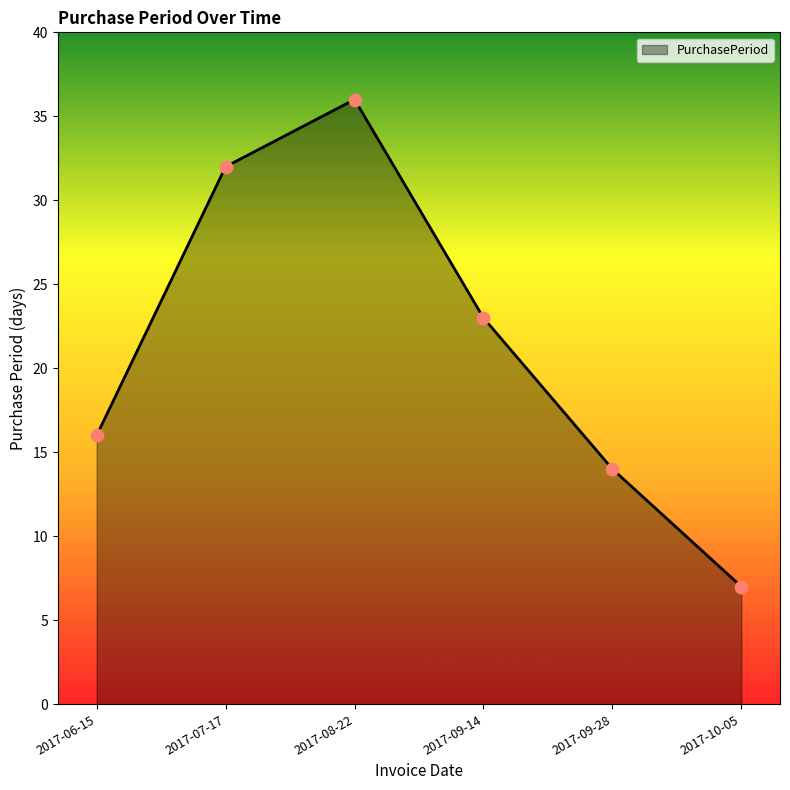

What is the change in value from 2017-08-22 to 2017-09-28?

-22